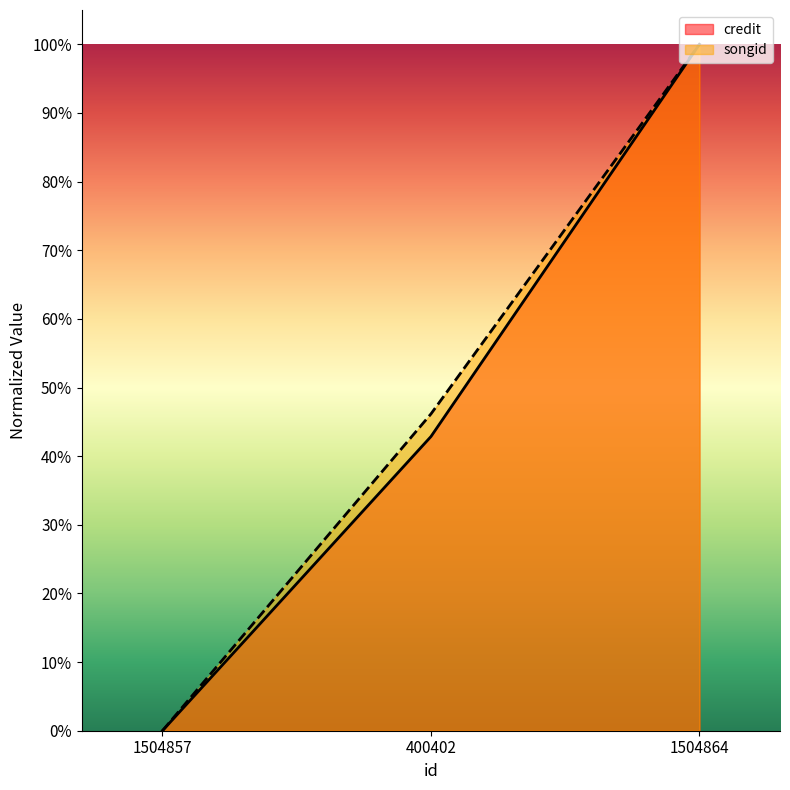

Reading right to left, extract all data points from this chart.

credit: 1504864=1.0	400402=0.4	1504857=0.0
songid: 1504864=1.0	400402=0.5	1504857=0.0